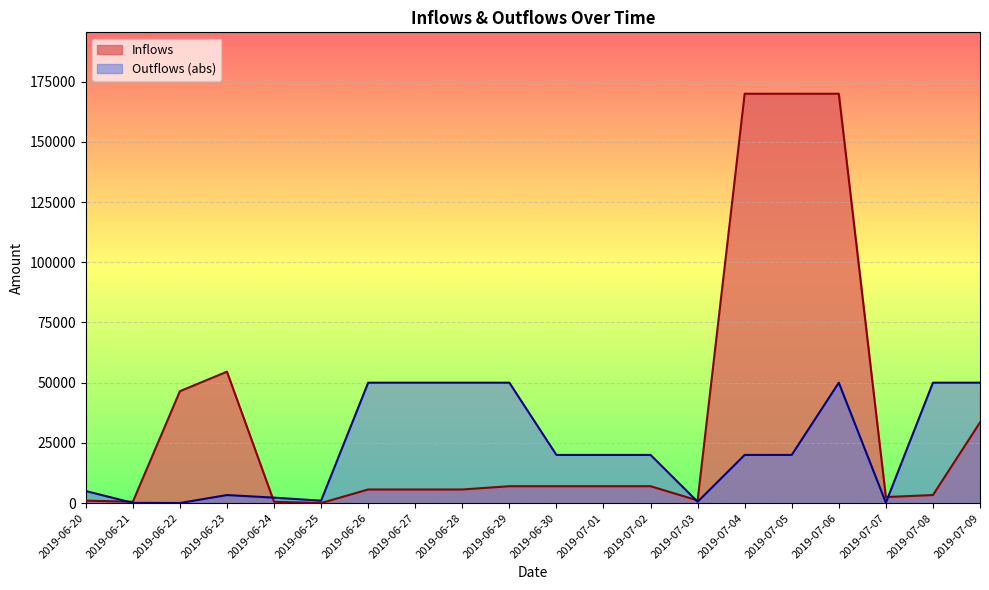

The value of Outflows at 2019-06-25 is 1306. True or false?

False